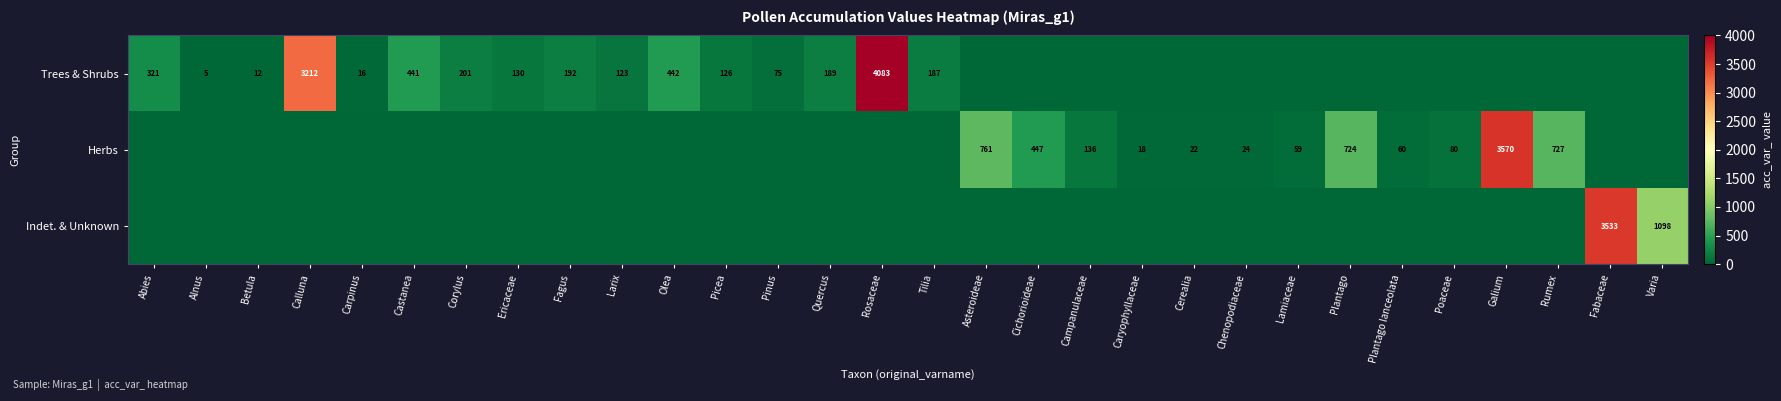

The value of Trees & Shrubs at Corylus is 270. True or false?

False